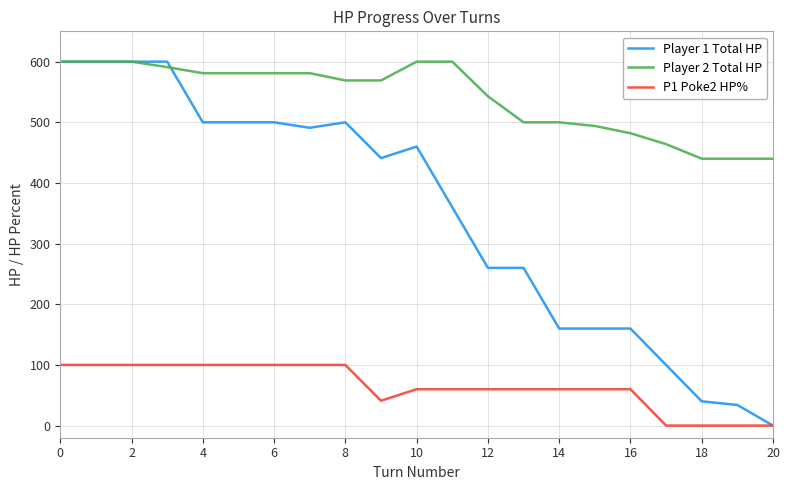

At how many categories does at least one series exceed 190?

21